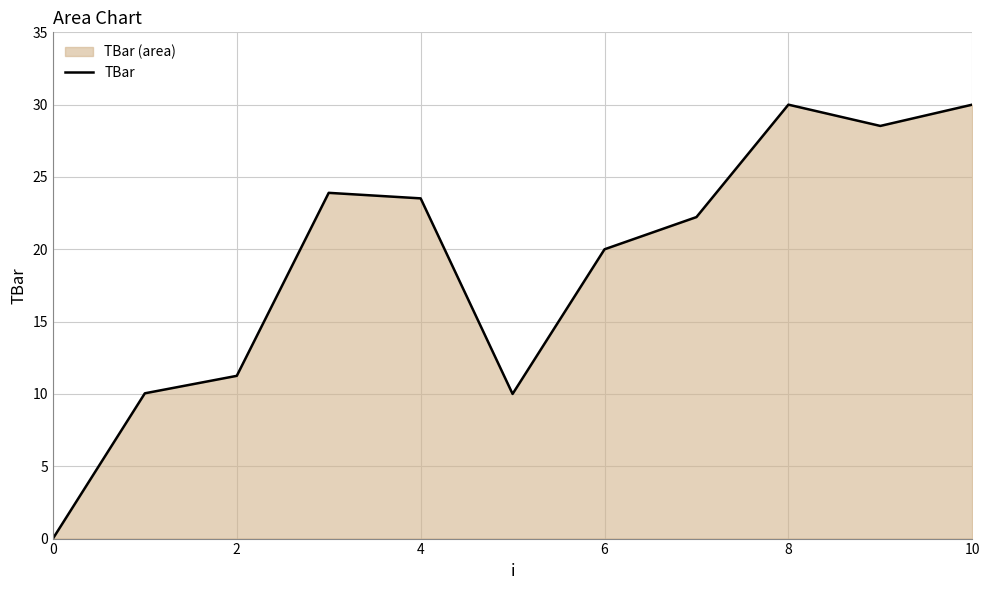

What is the maximum value shown in the chart?

30.0